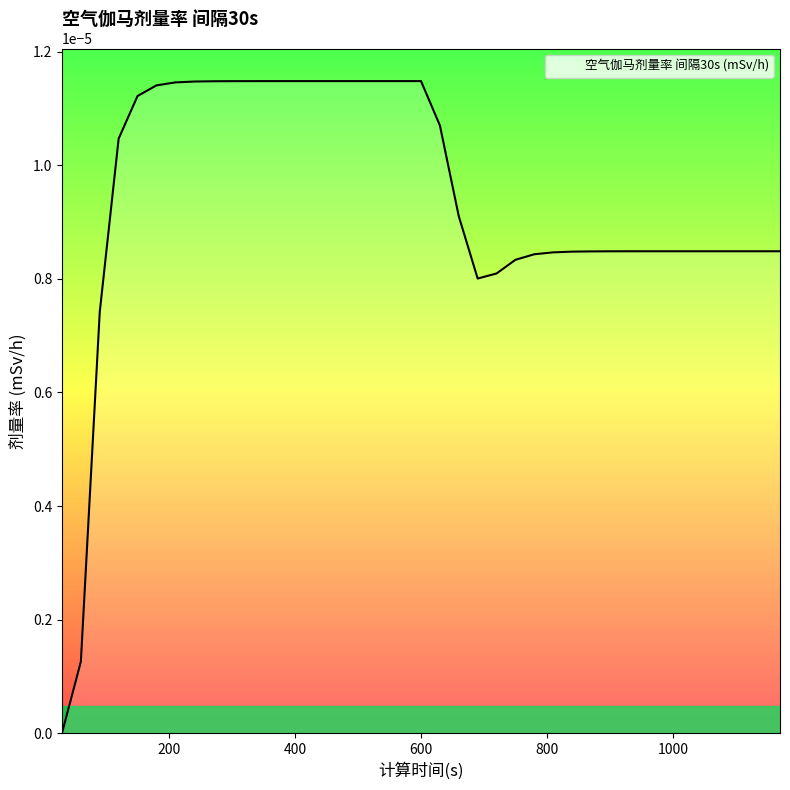

How many series are shown in this chart?

1